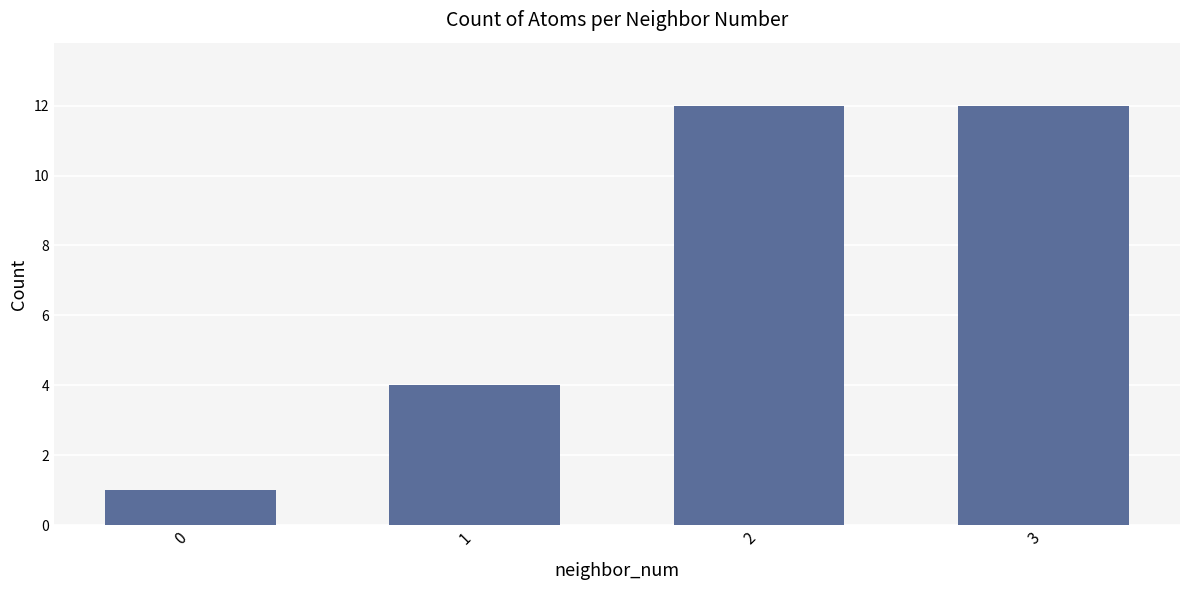

What is the minimum value shown in the chart?

1